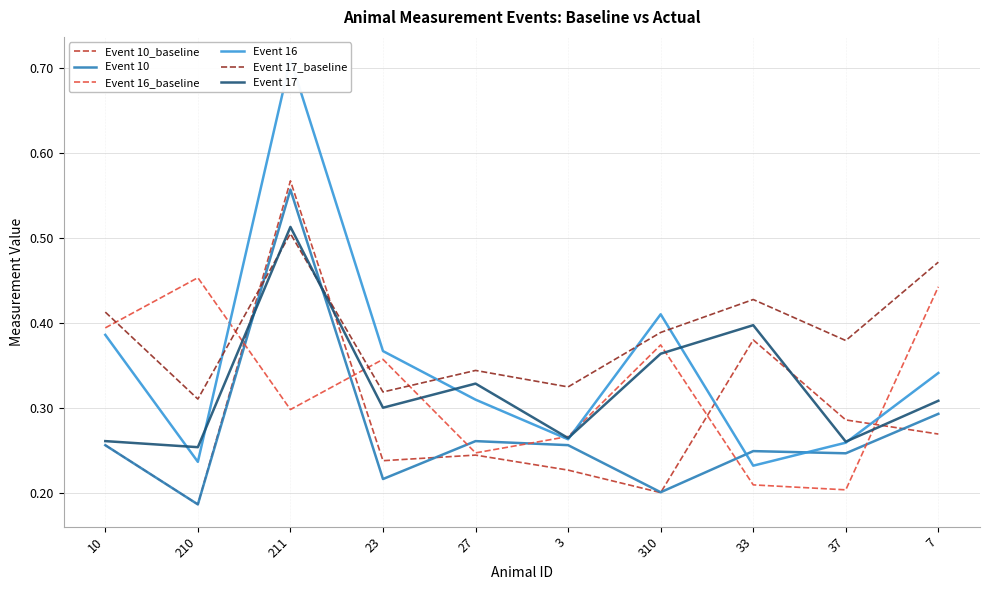

List the labels in order of Event 16 value, smallest first.

33, 210, 37, 3, 27, 7, 23, 10, 310, 211